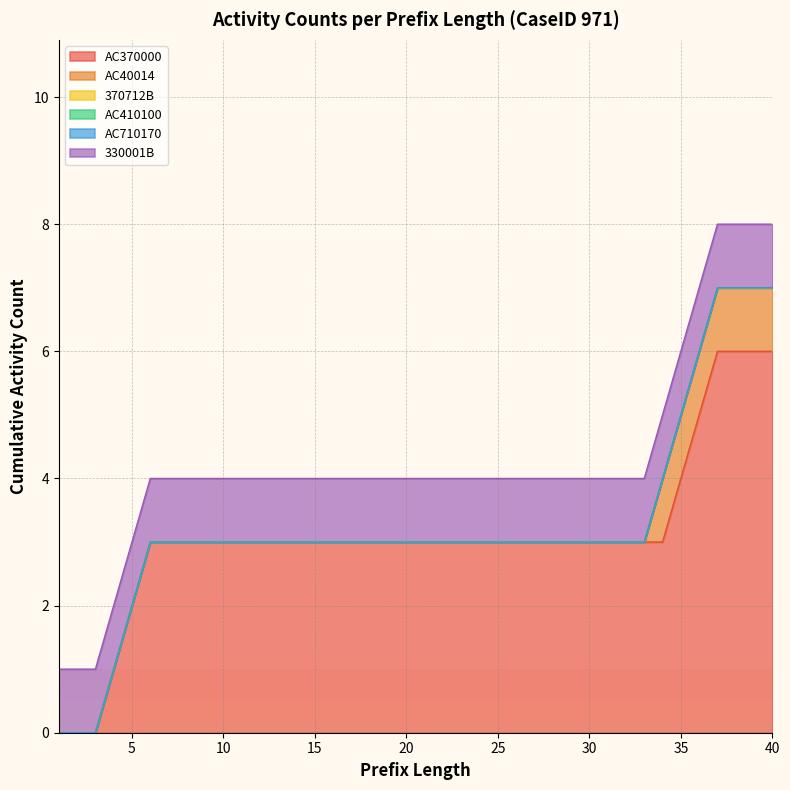

Rank the series at 13 from lowest to highest value.

AC40014, 370712B, AC410100, AC710170, 330001B, AC370000